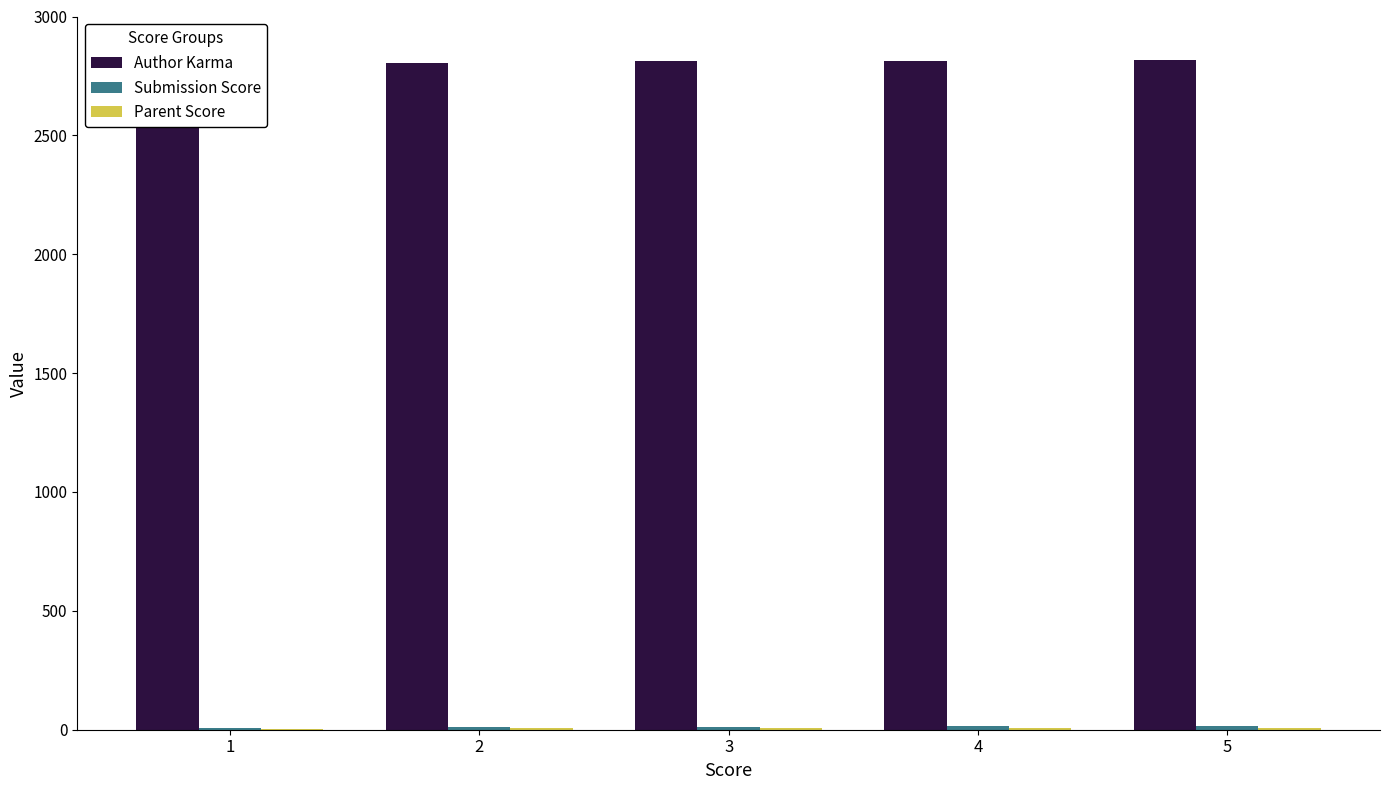

What is the value of the Submission Score bar at the 1st from the left?

6